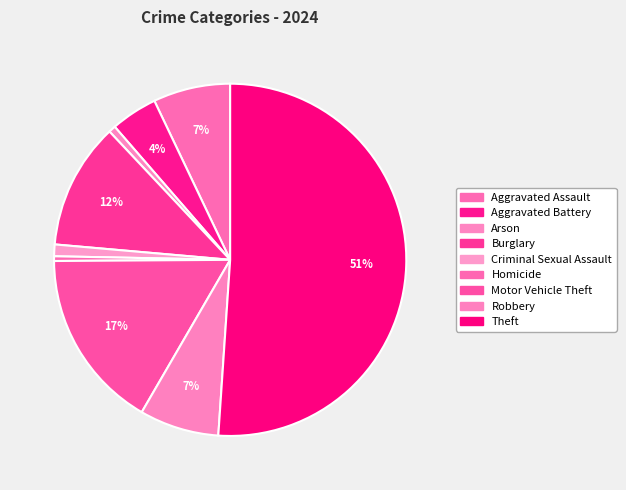

Combined, what portion of the pie is Robbery and Aggravated Assault?

14.4%